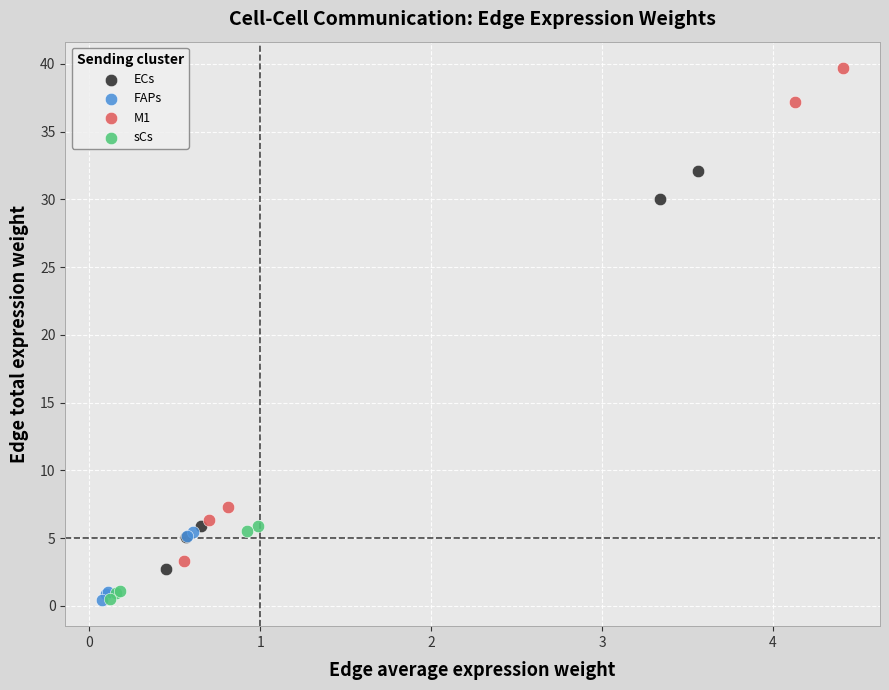

Which series contains the highest Y value?

M1